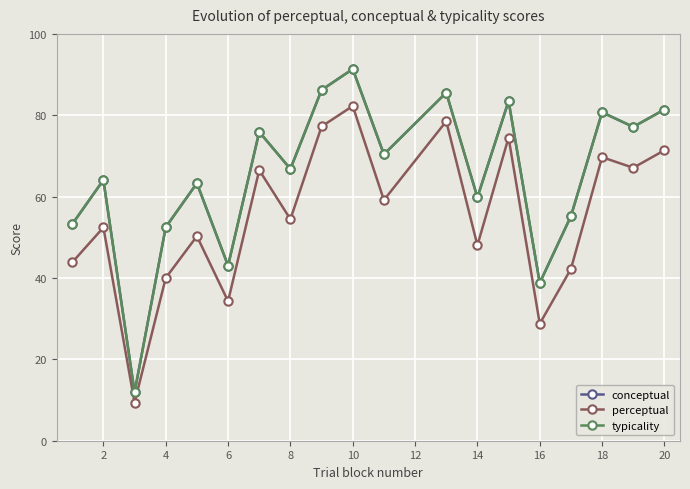

Is this an area chart (filled region under the line)?

No